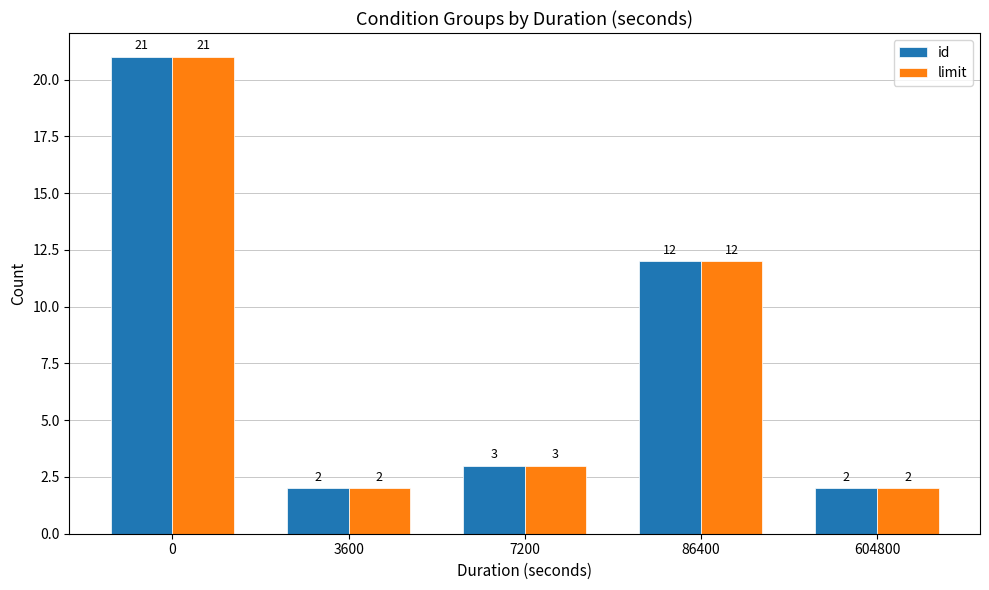

What is the highest value of the id series?

21